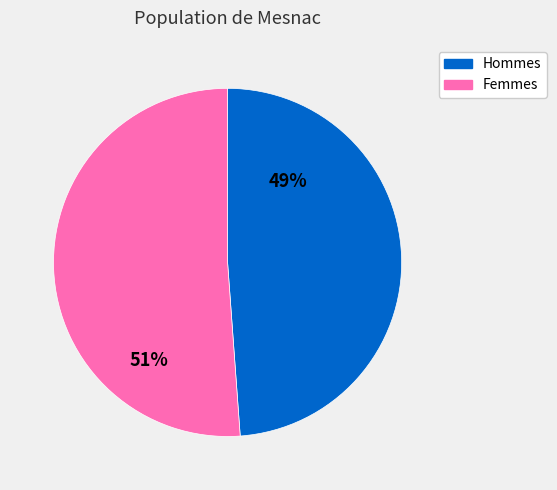

Do Hommes and Femmes together represent more than half of the pie?

Yes